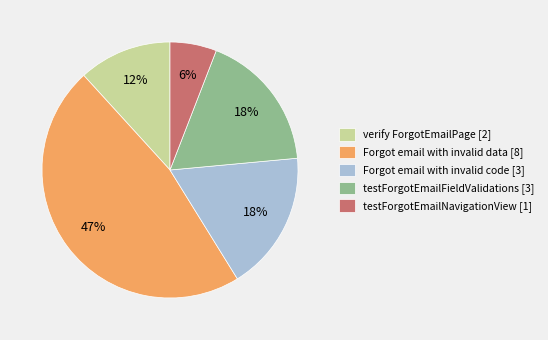

Combined, do Forgot email with invalid data and testForgotEmailFieldValidations account for over 50%?

Yes